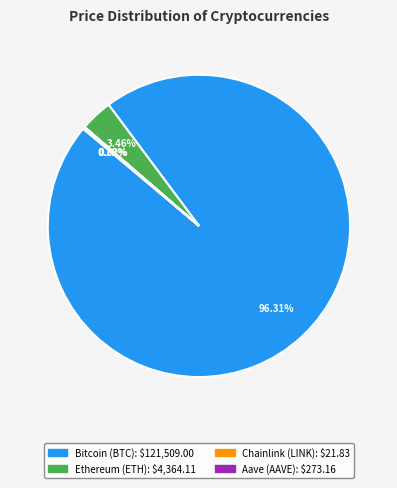

Which slice is the largest?

Bitcoin